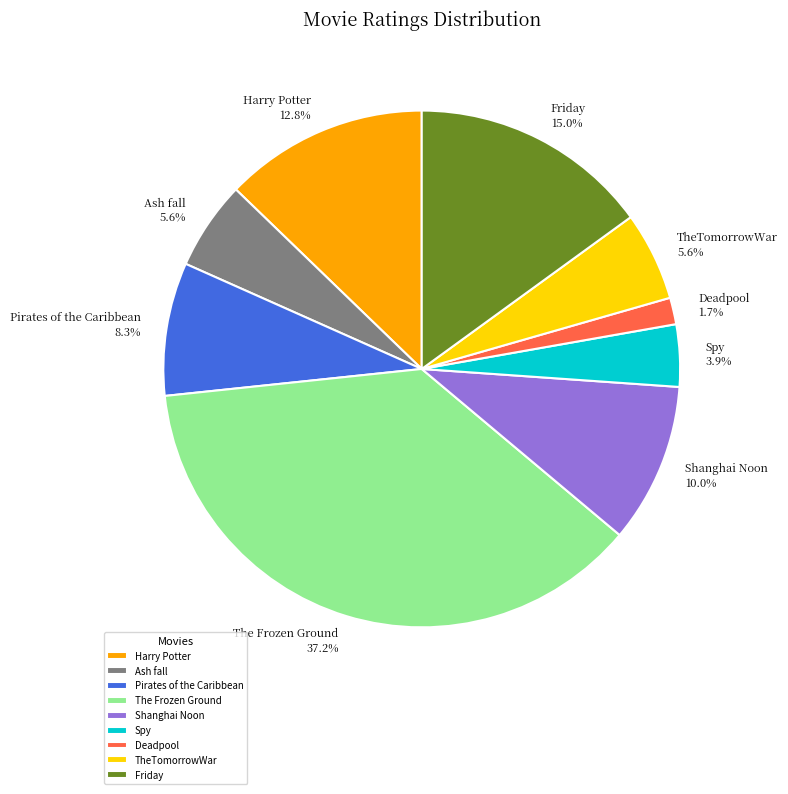

What is the largest slice in the pie chart?

The Frozen Ground